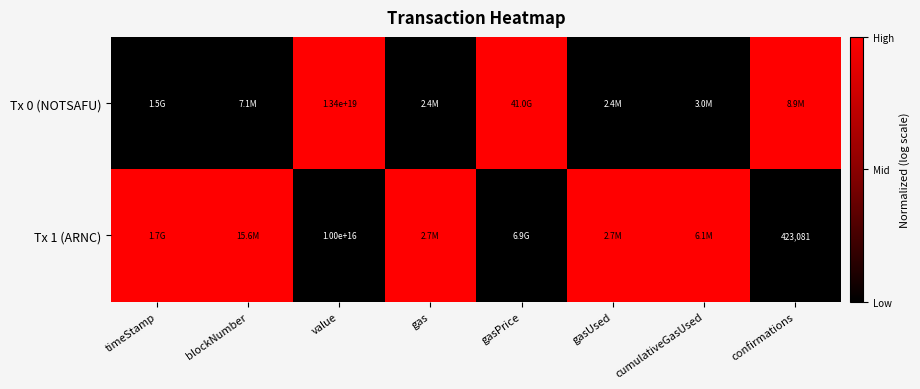

The Tx 1 (ARNC) series shows 10000000000000000 at value. True or false?

True